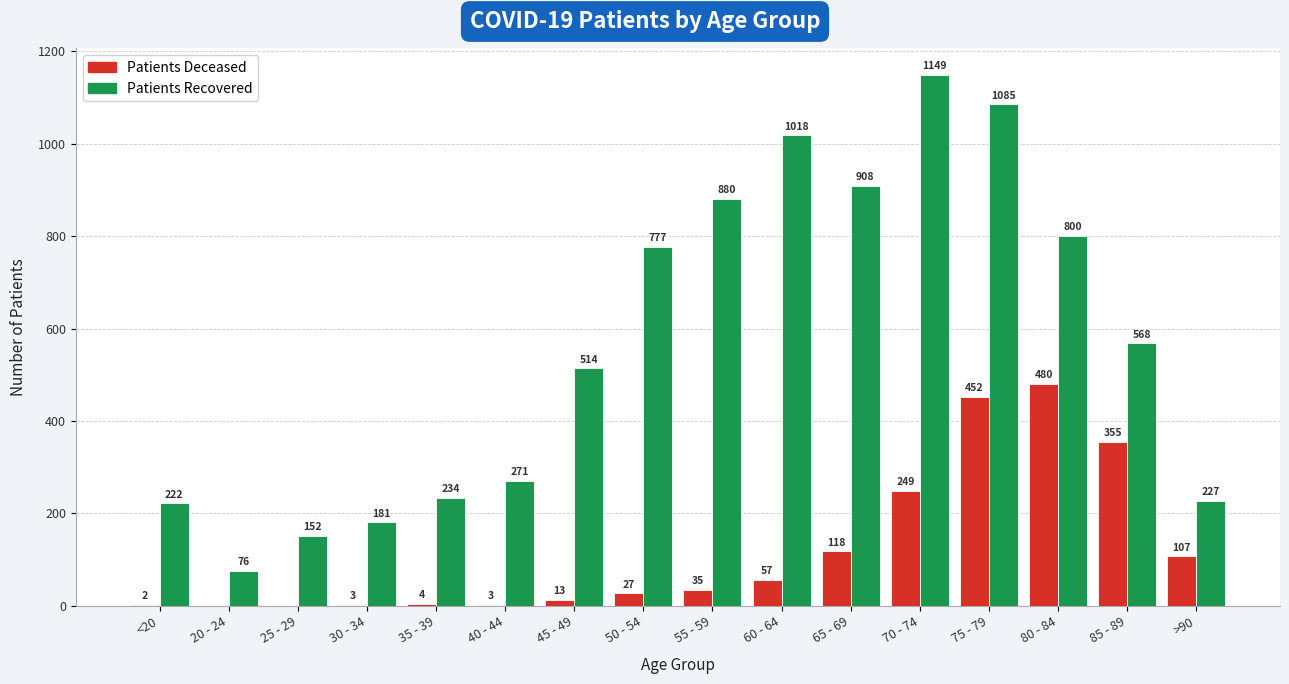

What is the maximum value shown in the chart?

1149